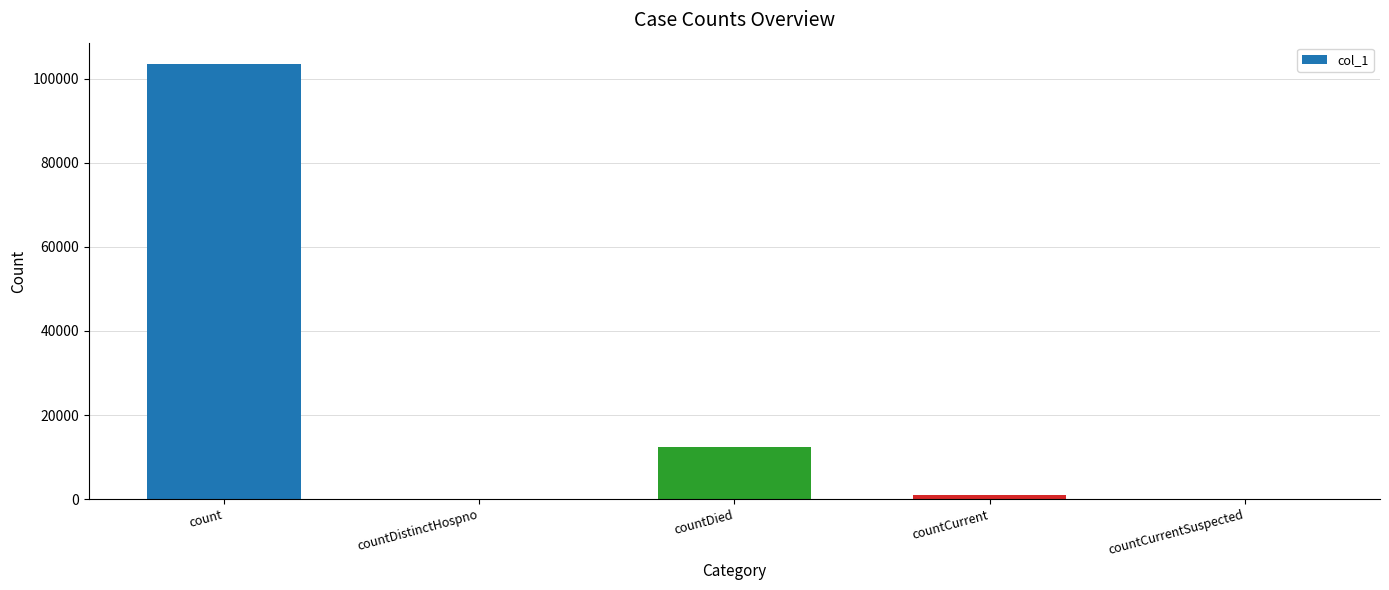

What is the maximum value shown in the chart?

103394